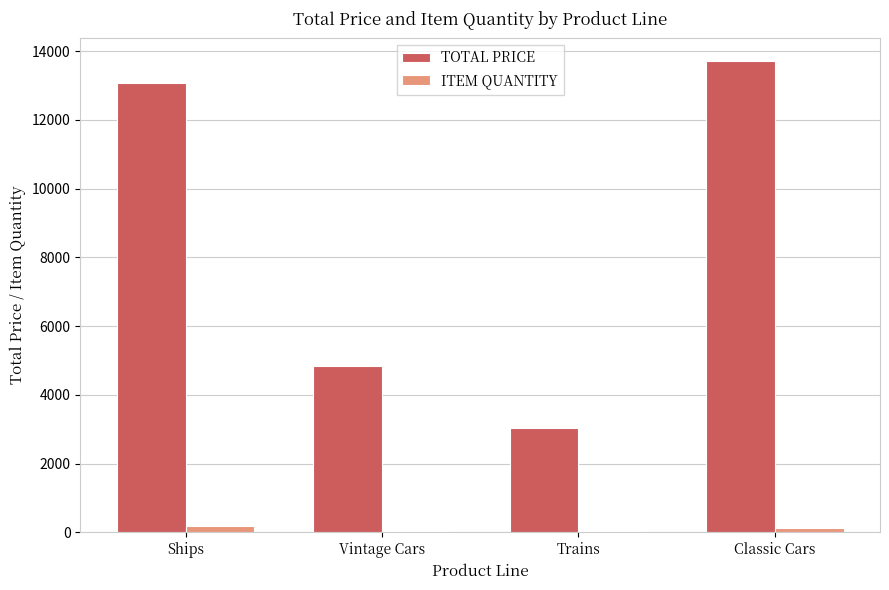

Is the value of TOTAL PRICE at Ships greater than the value of ITEM QUANTITY at Vintage Cars?

Yes